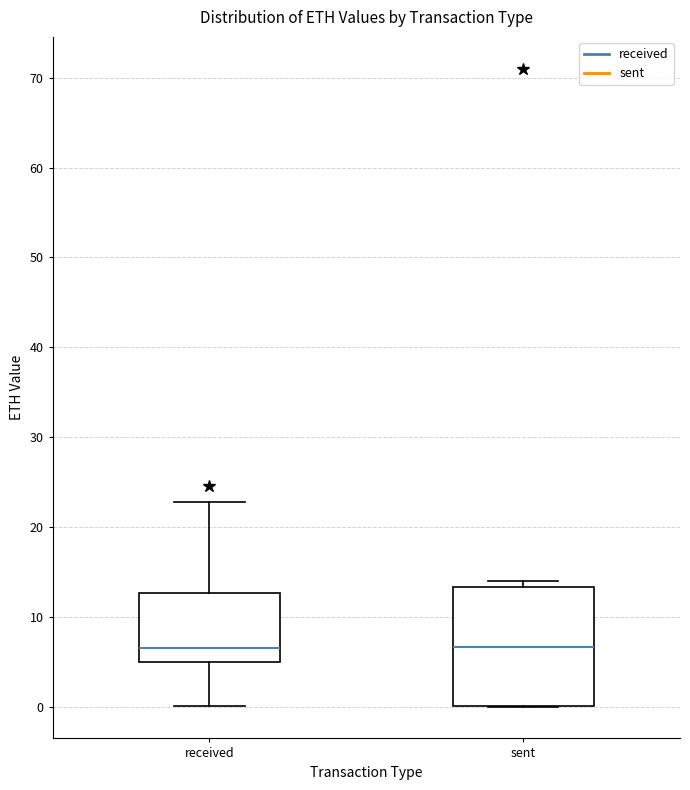

Where does the lower whisker of the box for received end on the y-axis? The values are not printed on the chart, so give them approximately, as read against the axis.

0